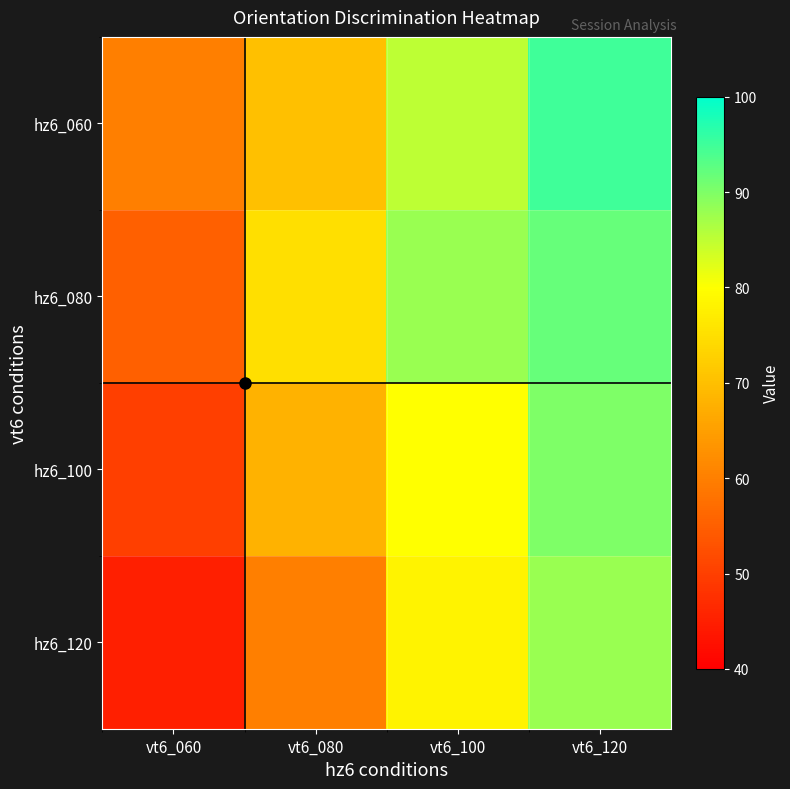

Which label corresponds to the largest value in the chart?

vt6_120